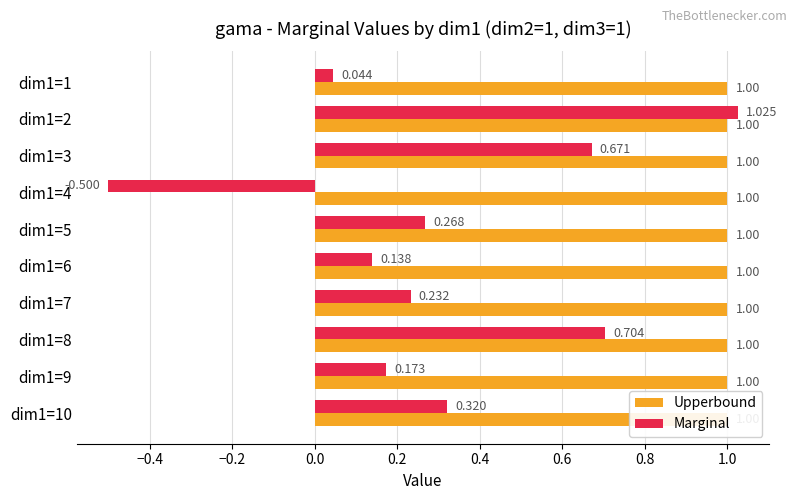

At 0.4, list the series in order from largest to smallest.

Upperbound, Marginal